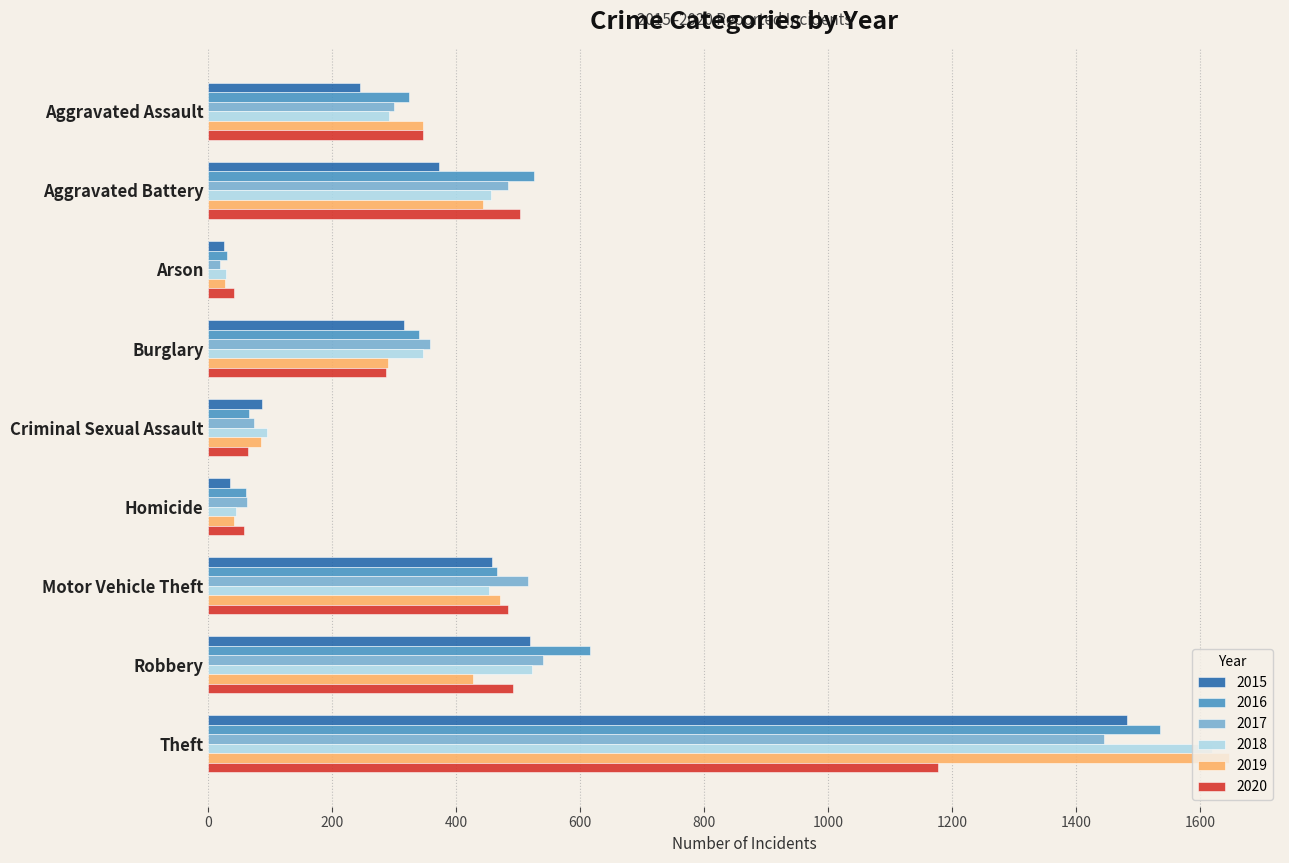

The value of 2015 at Theft is 1025. True or false?

False